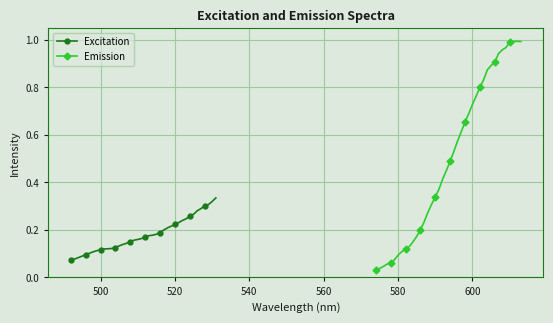

Count the Excitation values in the range 0 to 1.

40